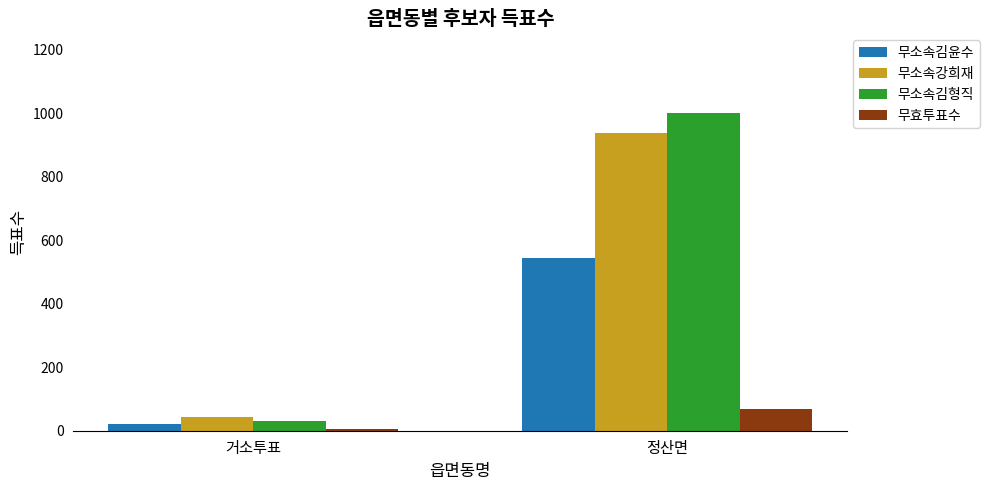

How many bars are there in total?

8